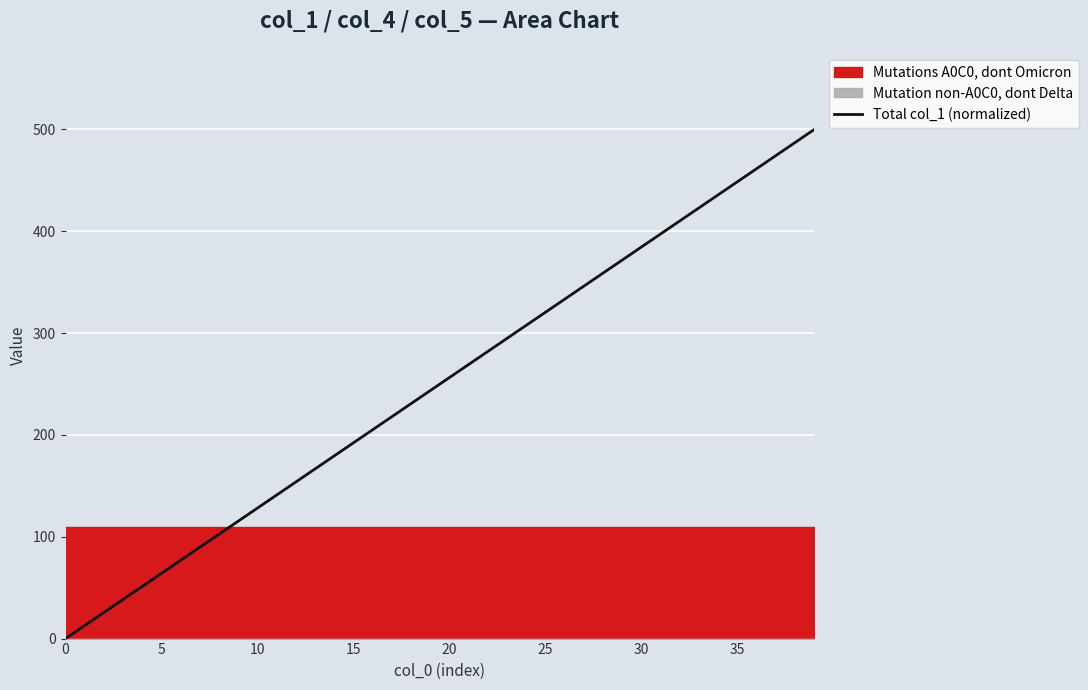

At which category does the chart reach its peak across all series?

39